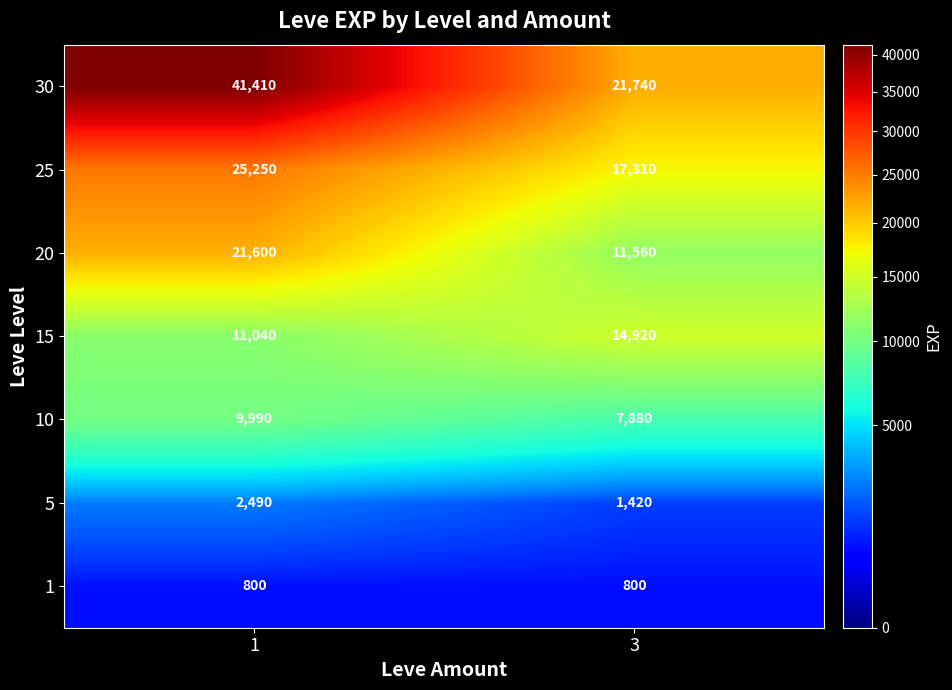

What is the minimum value shown in the chart?

800